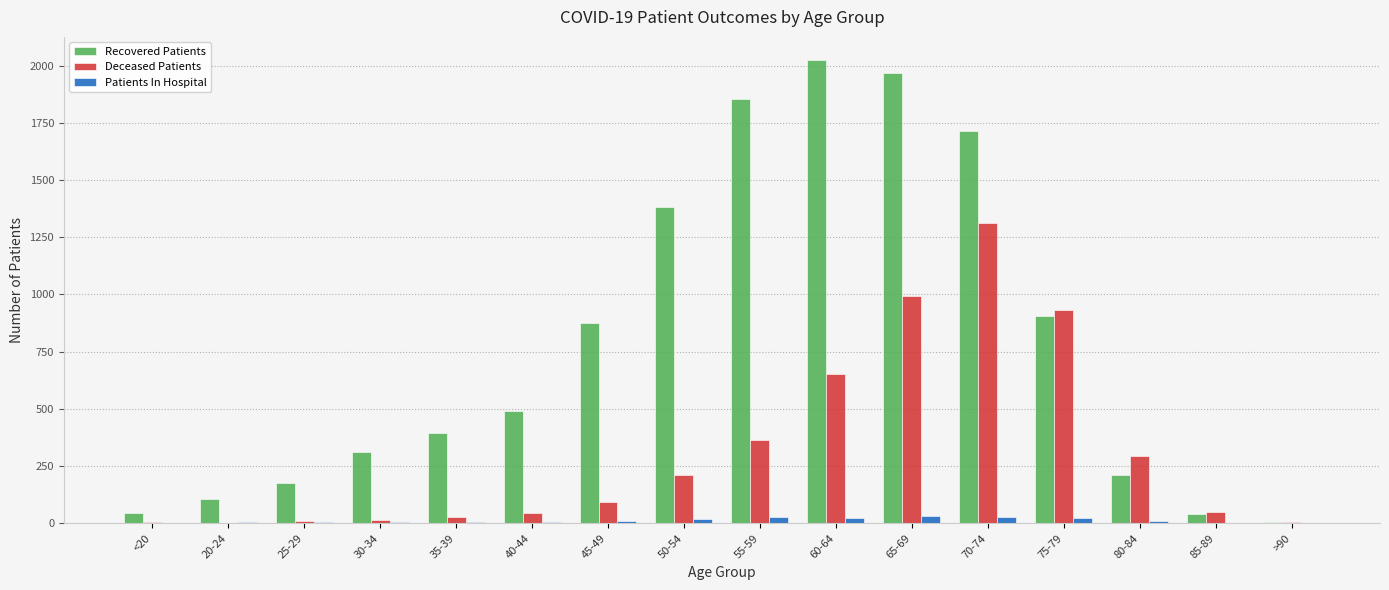

Is the value of Deceased Patients at <20 greater than the value of Recovered Patients at 60-64?

No